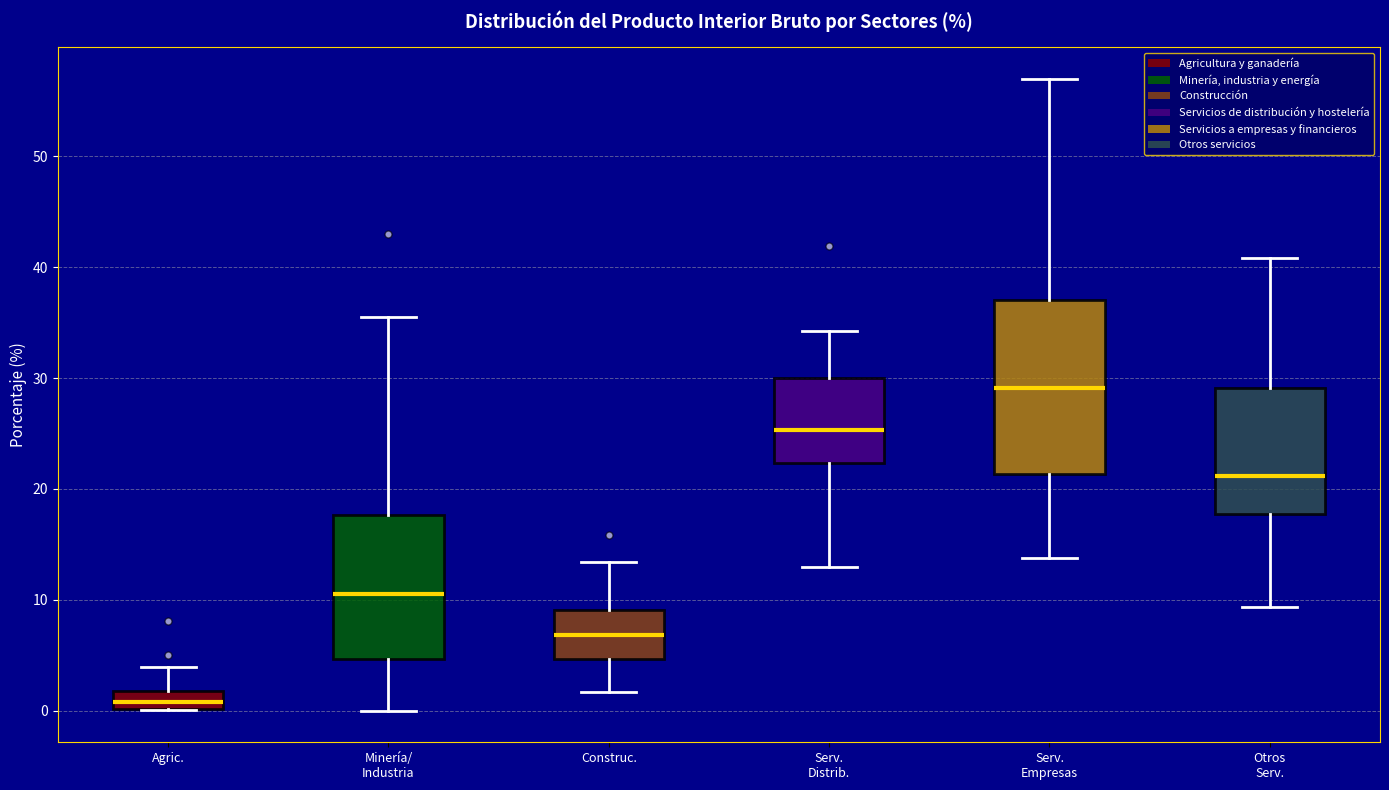

Which box's median line is the lowest?

Agric.